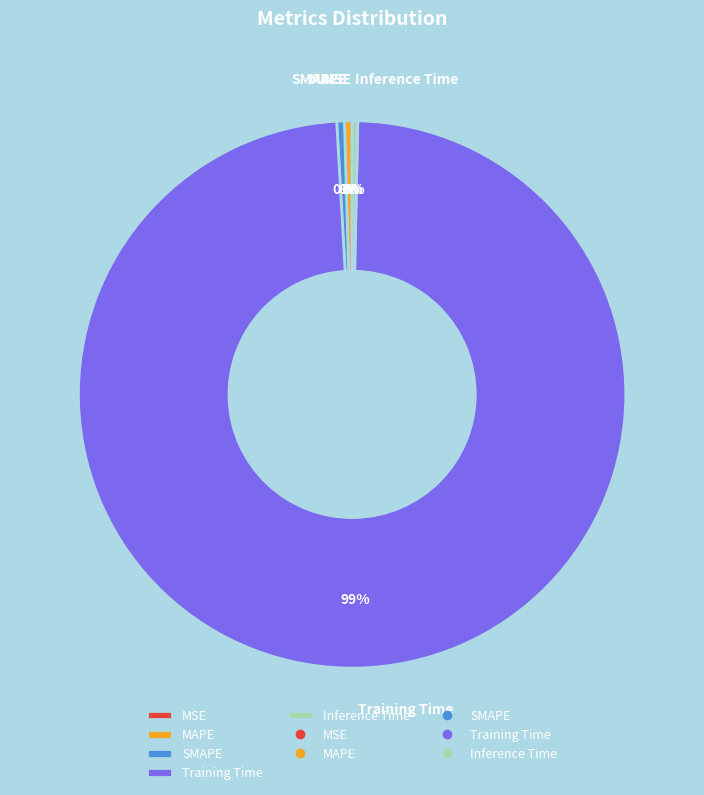

What is the largest slice in the pie chart?

Training Time